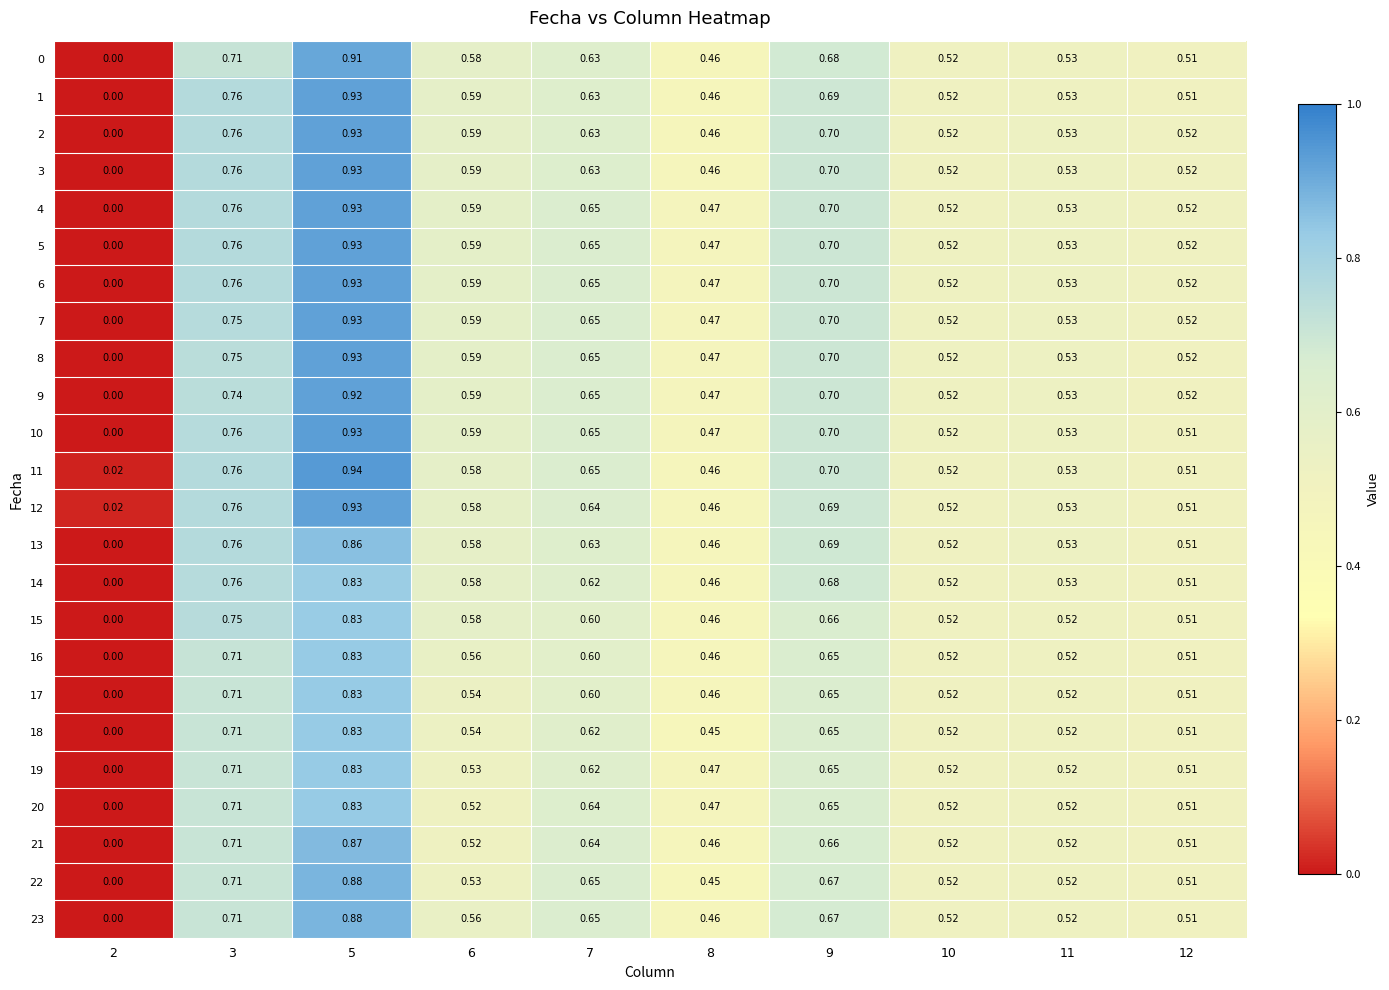

Is the value of 20 at 6 greater than the value of 23 at 12?

Yes